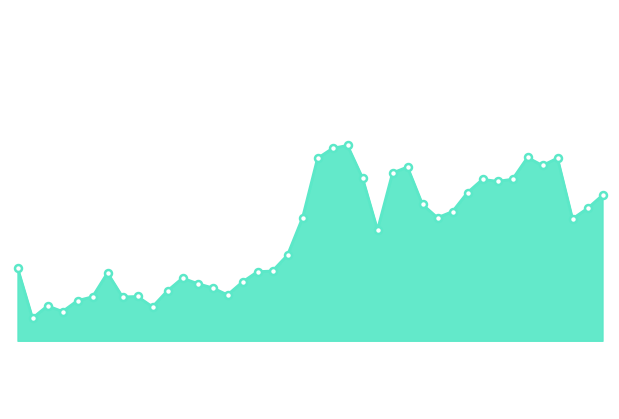

How many lines are shown in the chart?

1